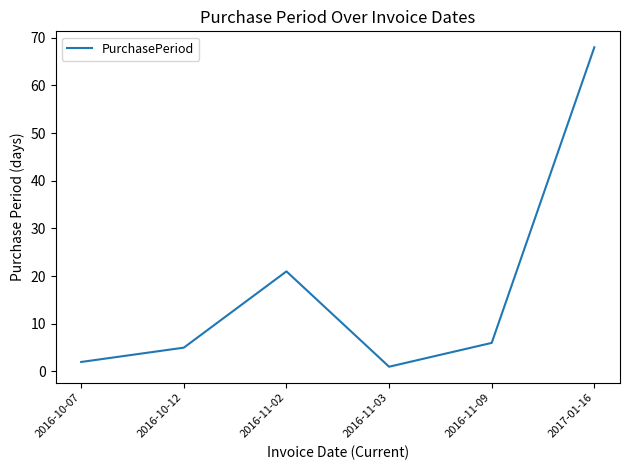

Is it true that the value at 2016-10-07 is 2?

True